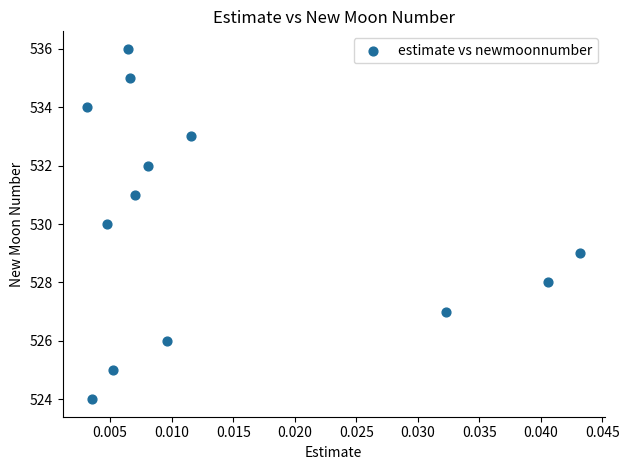

What is the range of Y values (max minus min)?

12